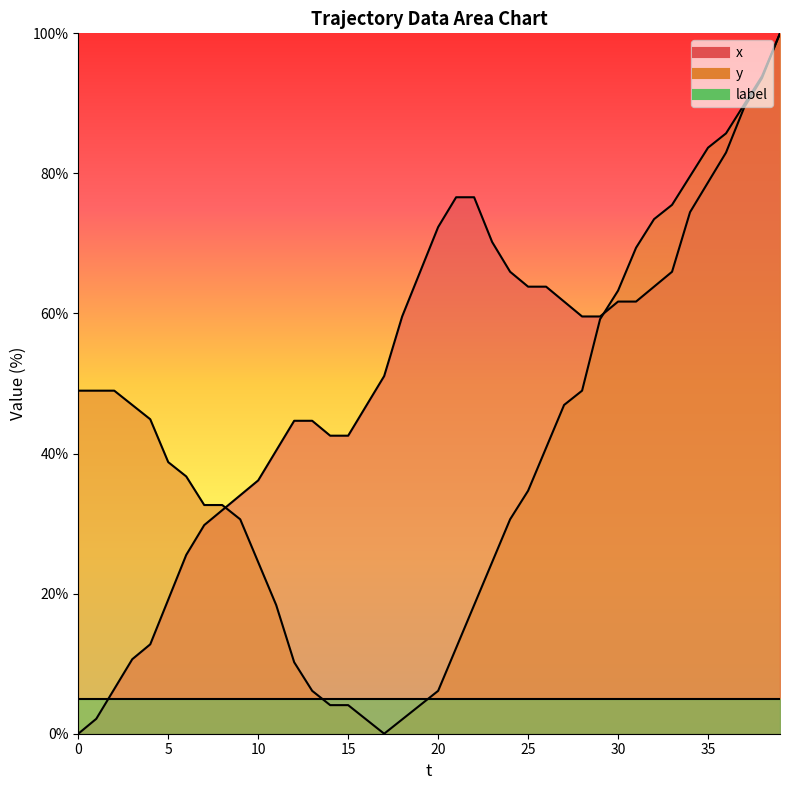

How many data points in y are above 38?

20